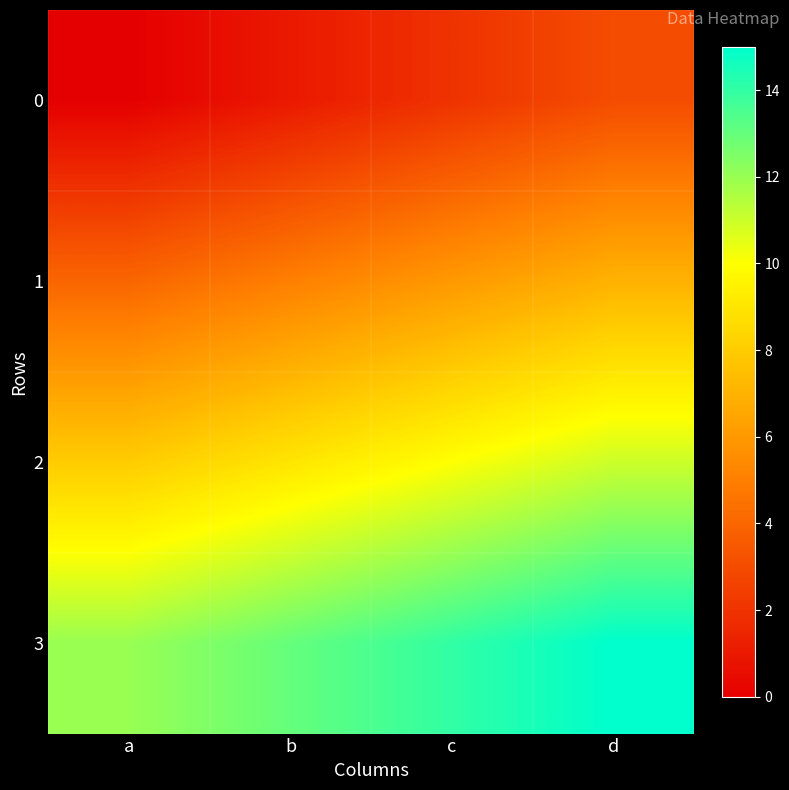

Between a and c, which is larger?

c